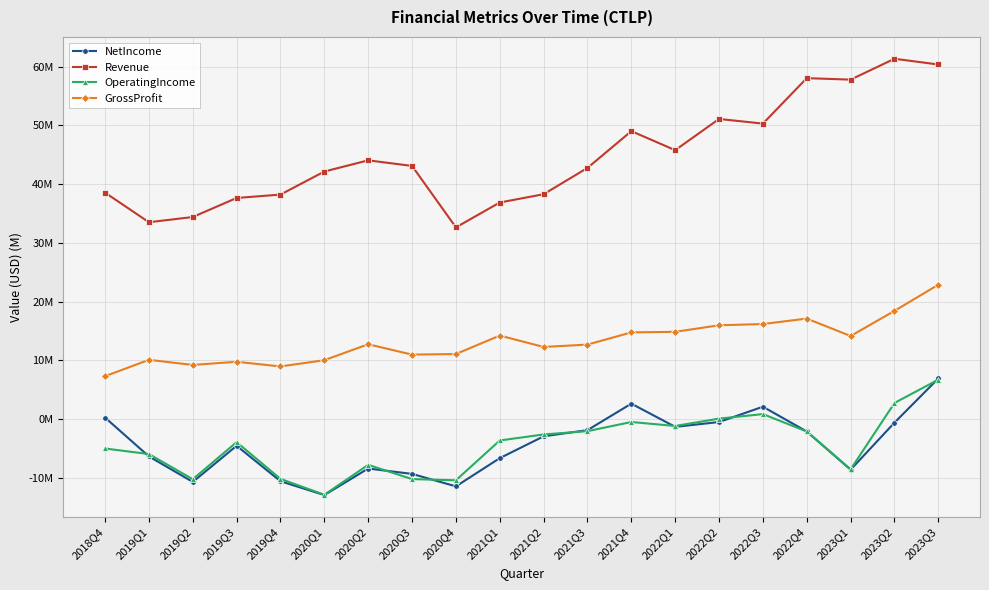

At 2022Q4, list the series in order from smallest to largest.

NetIncome, OperatingIncome, GrossProfit, Revenue